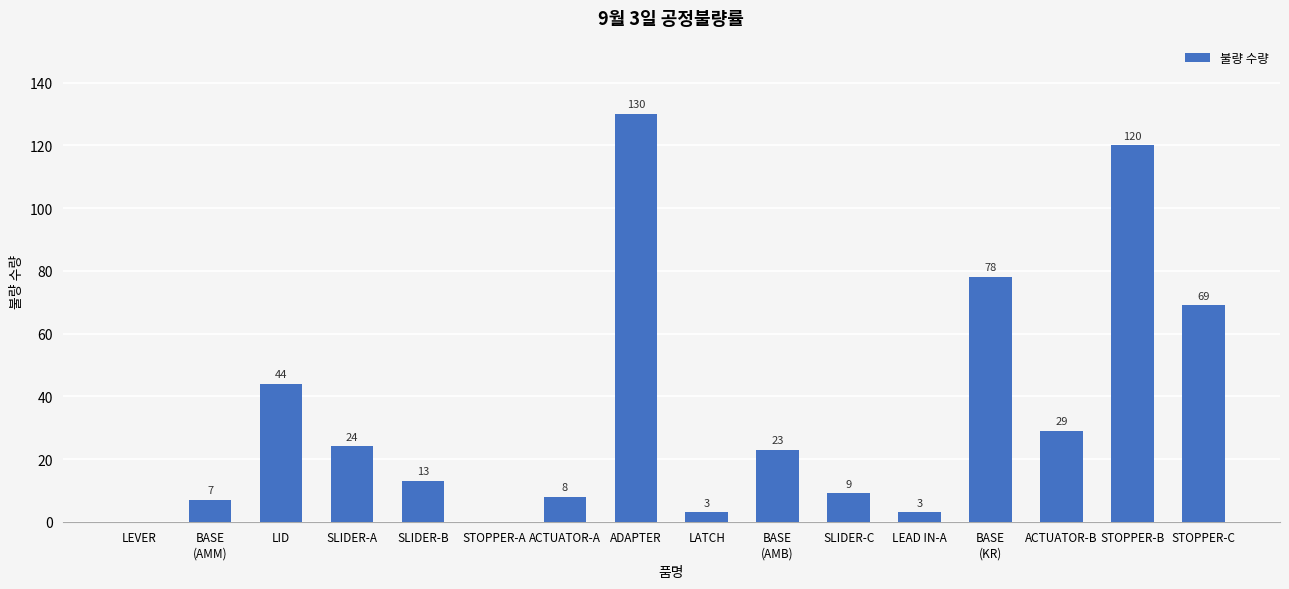

At which category does the chart reach its peak across all series?

ADAPTER